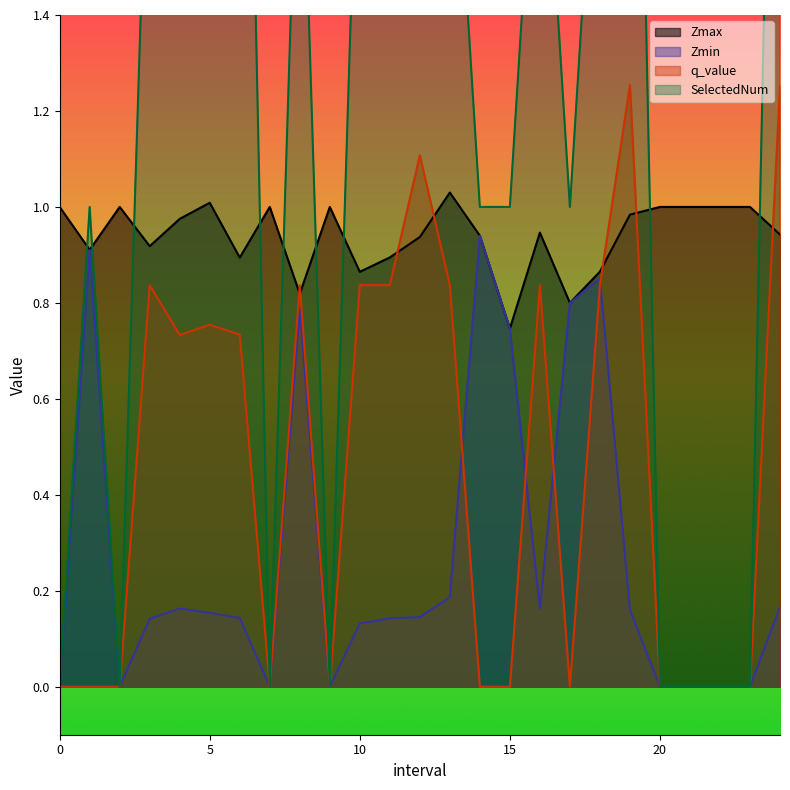

At which category is the sum across all series the highest?

12.0